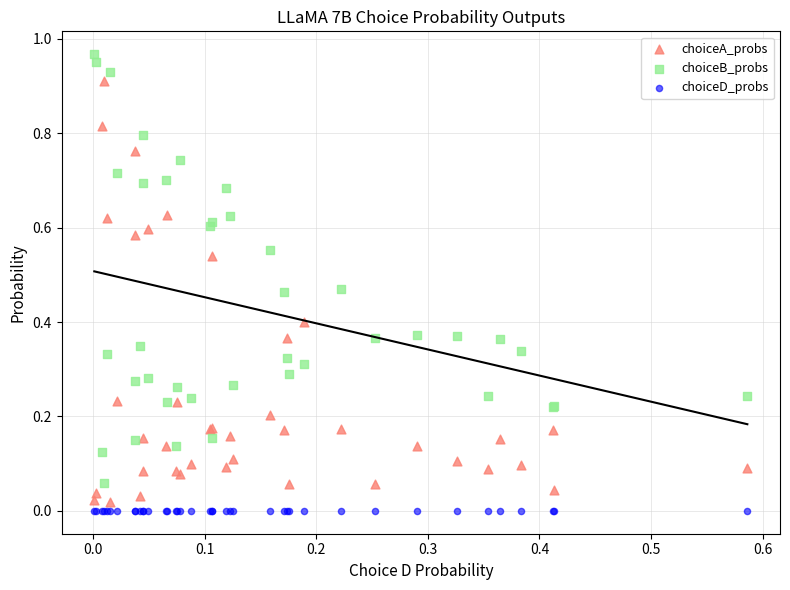

Which series contains the lowest Y value?

choiceD_probs